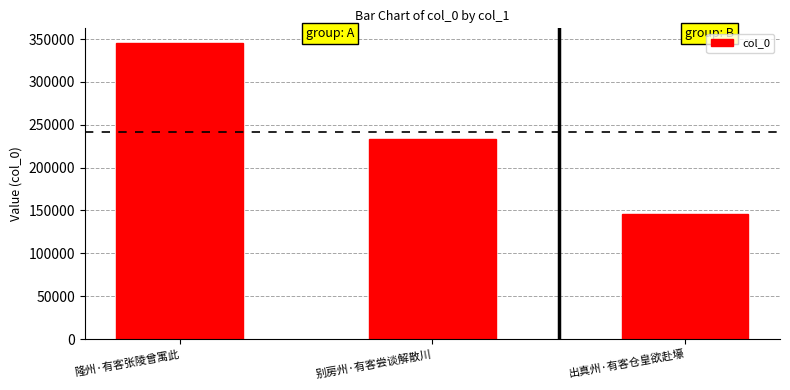

Reading left to right, extract all data points from this chart.

隆州·有客张陵曾寓此=345305	别房州·有客尝谈解散川=233002	出真州·有客仓皇欲赴壕=146018